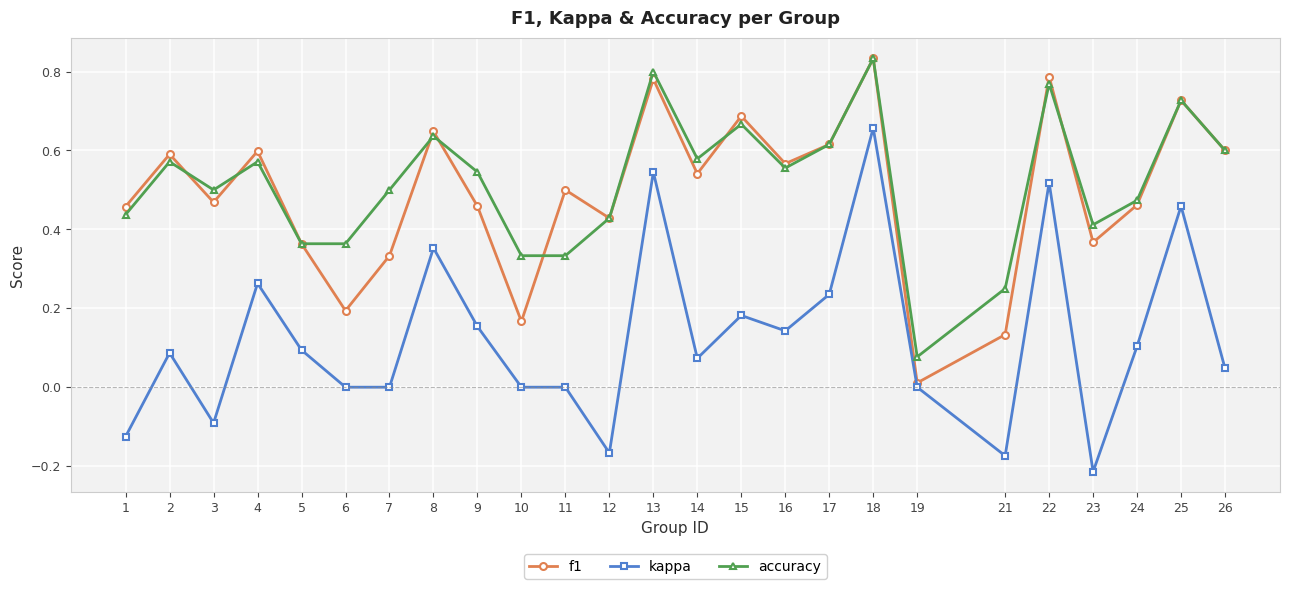

What are all the series names shown in the legend?

f1, kappa, accuracy